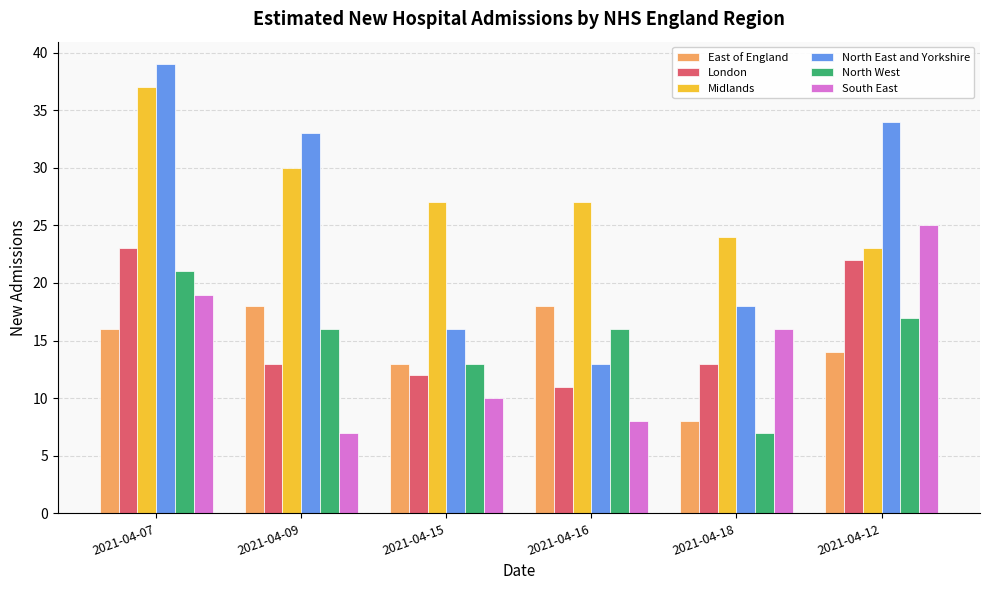

What is the sum of all London values?

94